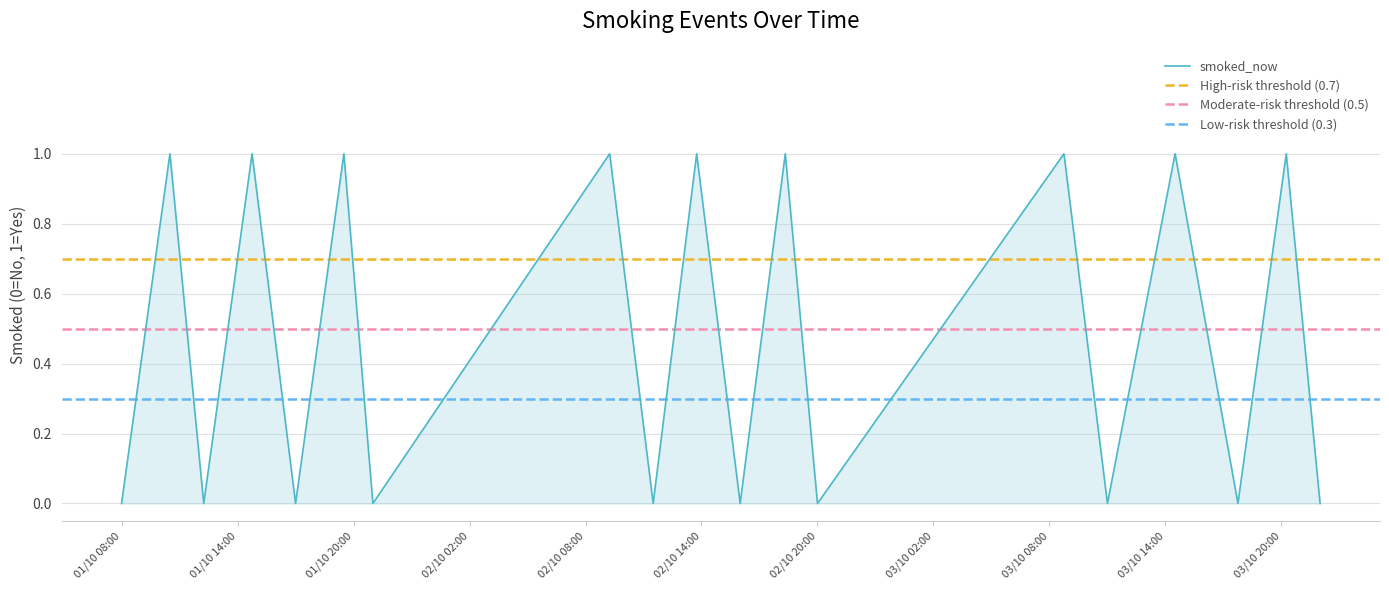

How many data points does each series have?

19